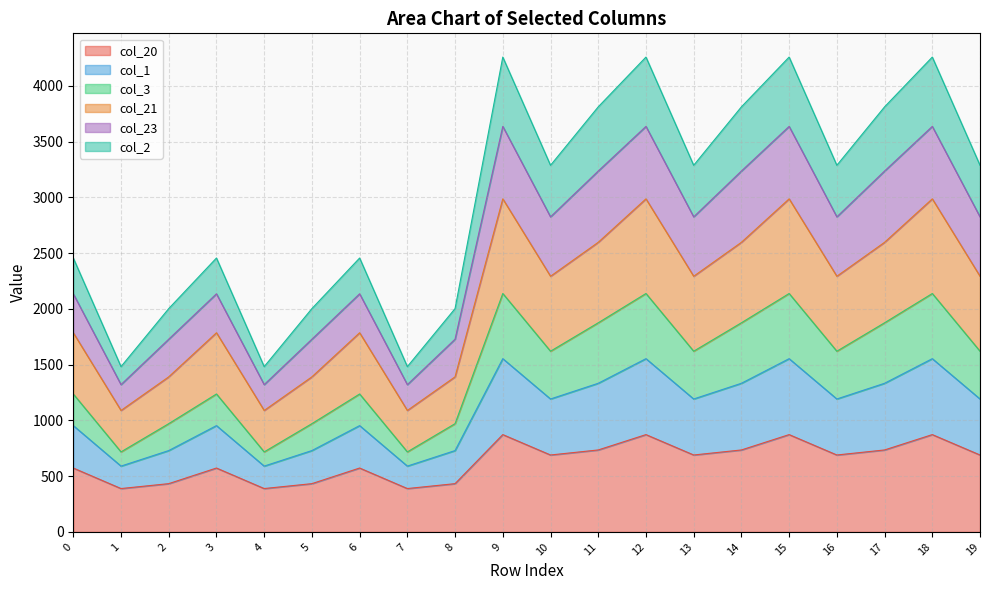

In col_2, how many points are lower than both neighbors (excluding endpoints)?

6